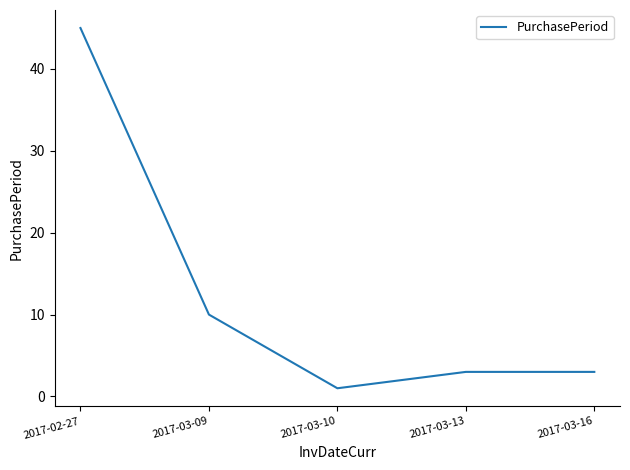

Reading left to right, extract all data points from this chart.

45	10	1	3	3